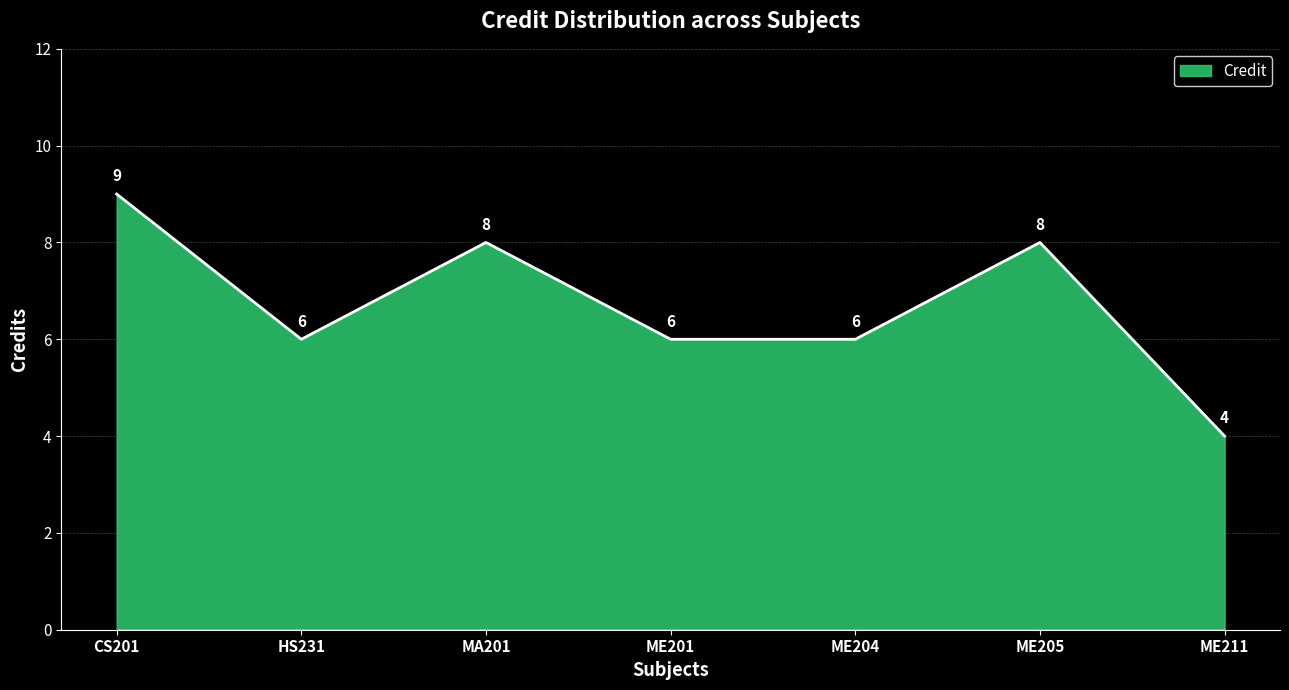

Count the number of categories in the chart.

7